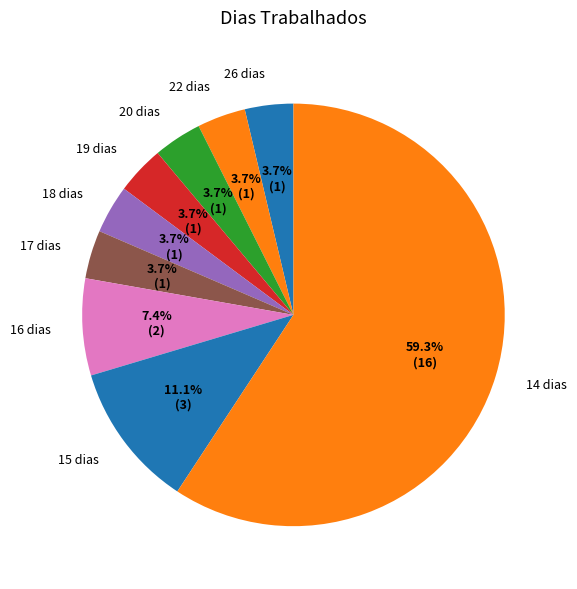

Which category has the biggest portion of the pie?

14 dias